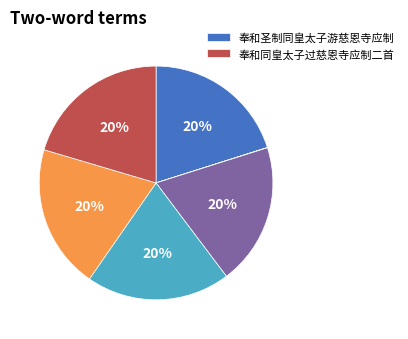

Is there a majority slice in this chart?

No